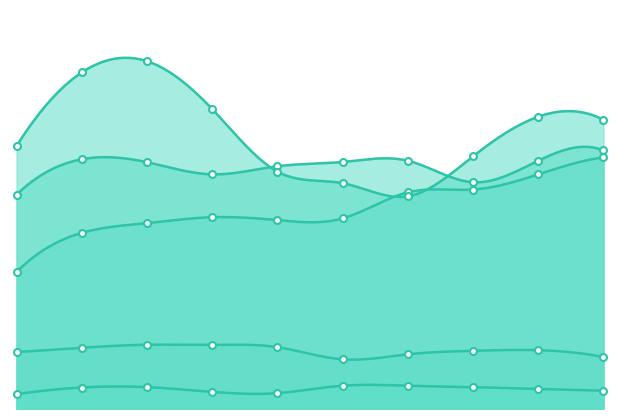

What is the difference between the Criminal Sexual Assault values at 2 and 6?

155